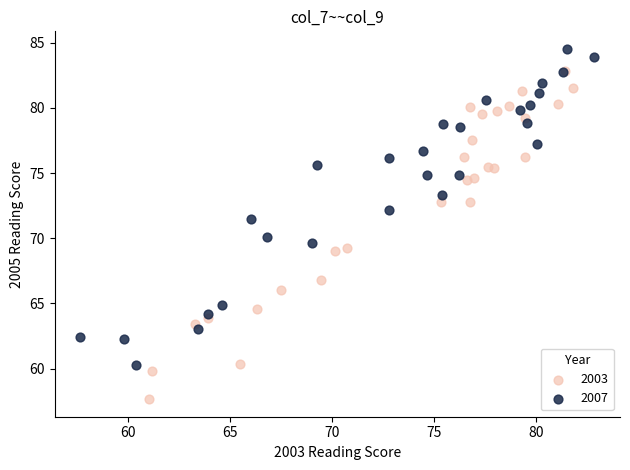

Which series contains the lowest Y value?

2003